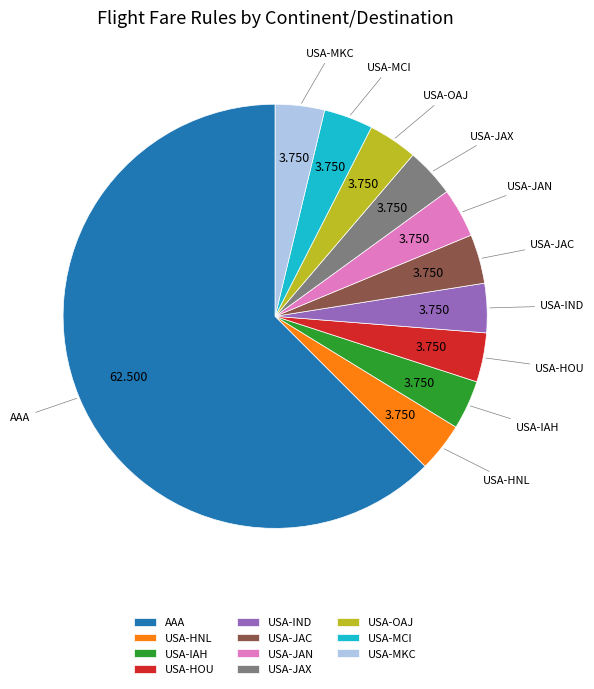

How many segments does this pie chart have?

11